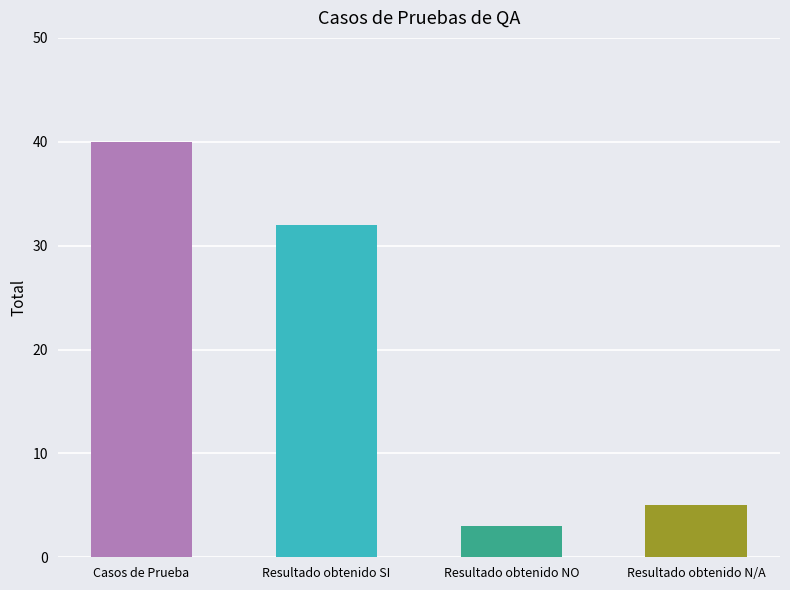

What position from the right is Resultado obtenido NO?

2